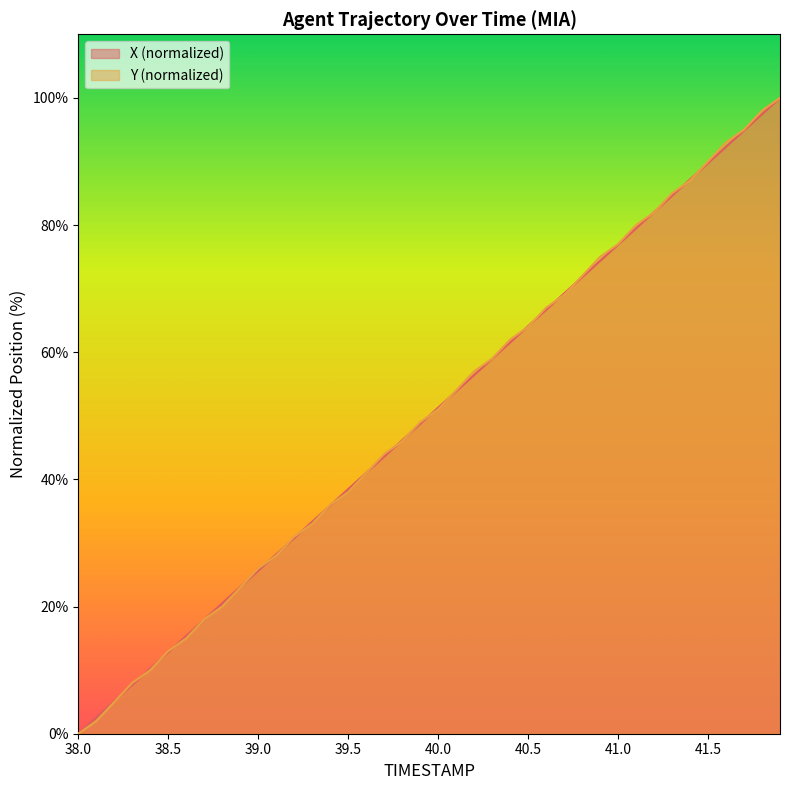

Is the value of X at 39.0 greater than the value of Y at 39.9?

No